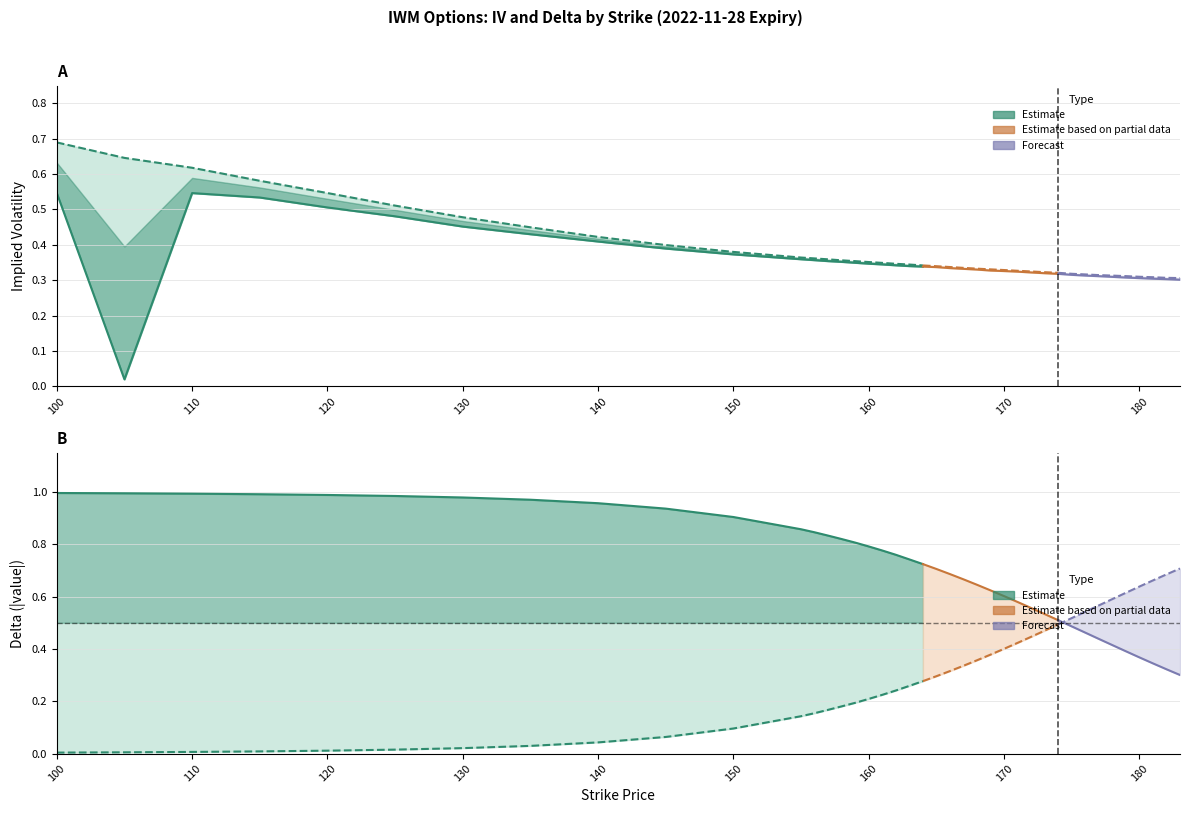

What is the sum of the delta_put values at 176 and 120?

-0.6